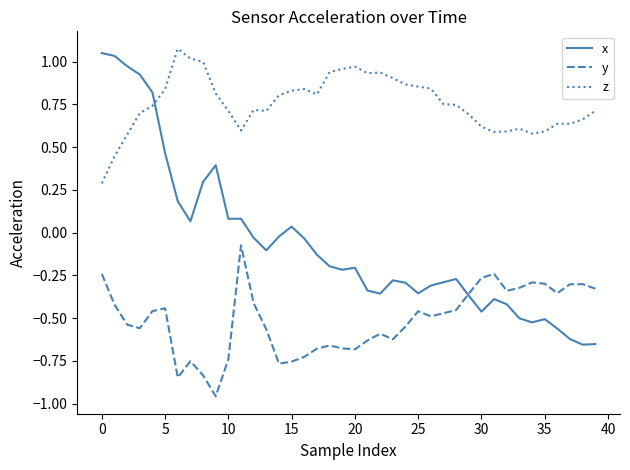

Which series has the largest total across all categories?

z